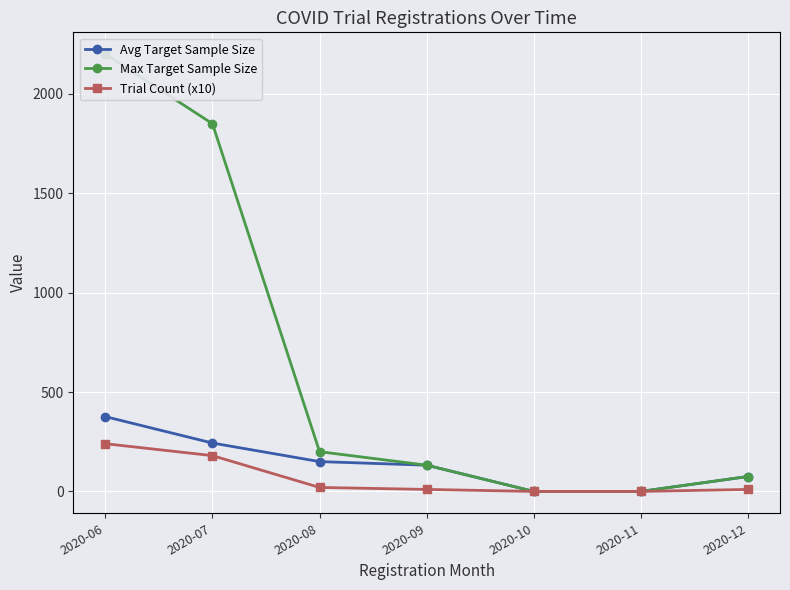

How many values in the Trial Count (x10) series exceed 10?

3